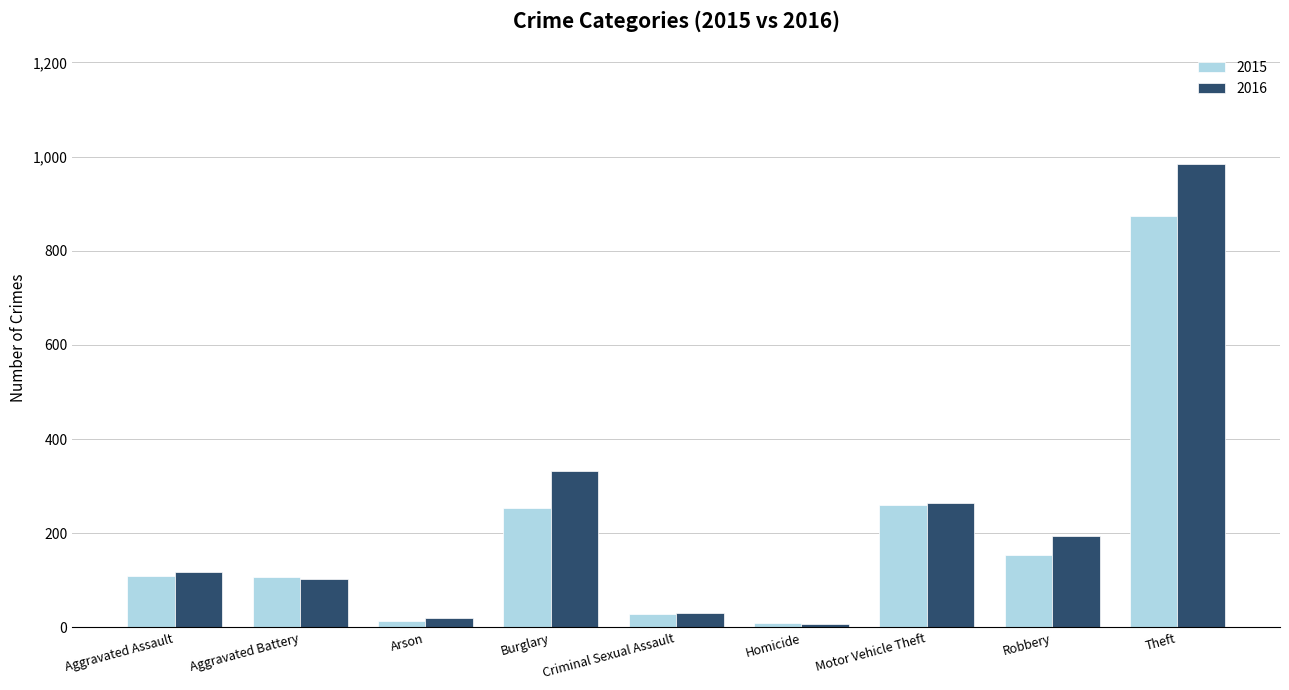

At which category is the sum across all series the highest?

Theft